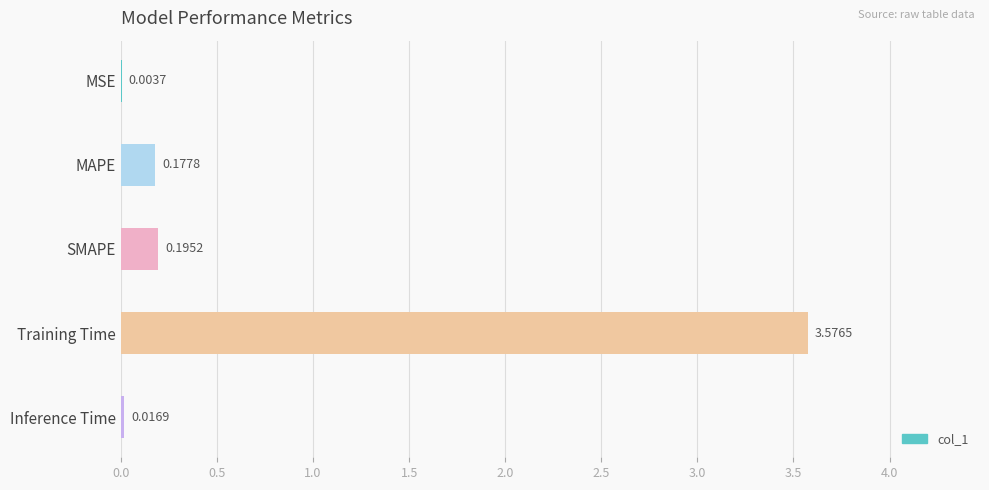

What is the change in value from Training Time to Inference Time?

-3.6